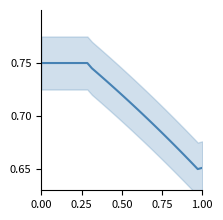

How many interior local peaks (higher than both neighbors) does the data have?

2